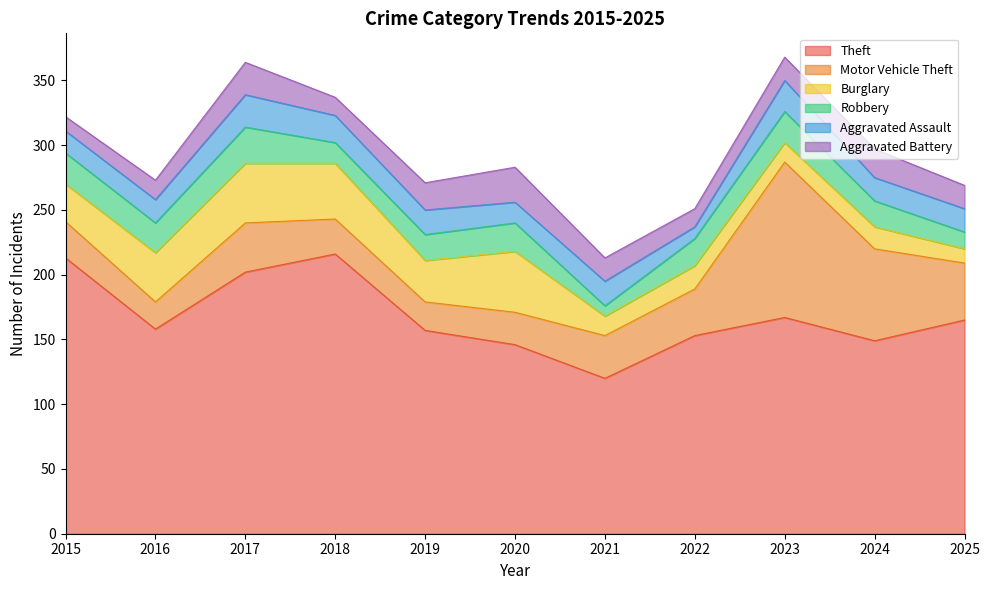

Reading right to left, what are all the values shown in this chart?

Theft: 2025=165	2024=149	2023=167	2022=153	2021=120	2020=146	2019=157	2018=216	2017=202	2016=158	2015=213
Motor Vehicle Theft: 2025=44	2024=71	2023=120	2022=36	2021=33	2020=25	2019=22	2018=27	2017=38	2016=21	2015=28
Burglary: 2025=11	2024=17	2023=15	2022=18	2021=15	2020=47	2019=32	2018=43	2017=46	2016=38	2015=29
Robbery: 2025=13	2024=20	2023=24	2022=21	2021=8	2020=22	2019=20	2018=16	2017=28	2016=23	2015=24
Aggravated Assault: 2025=18	2024=18	2023=24	2022=9	2021=19	2020=16	2019=19	2018=21	2017=25	2016=18	2015=17
Aggravated Battery: 2025=18	2024=22	2023=18	2022=14	2021=18	2020=27	2019=21	2018=14	2017=25	2016=15	2015=11